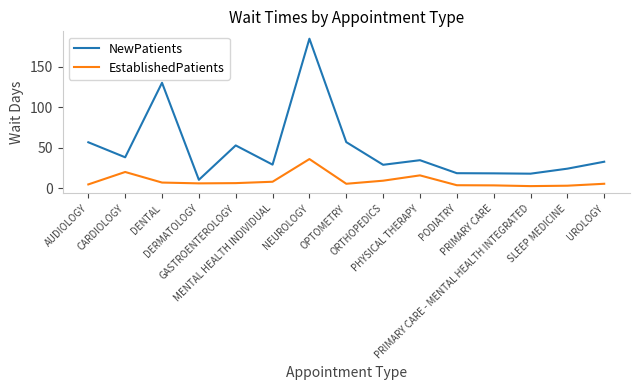

The value of EstablishedPatients at NEUROLOGY is 35.9. True or false?

True